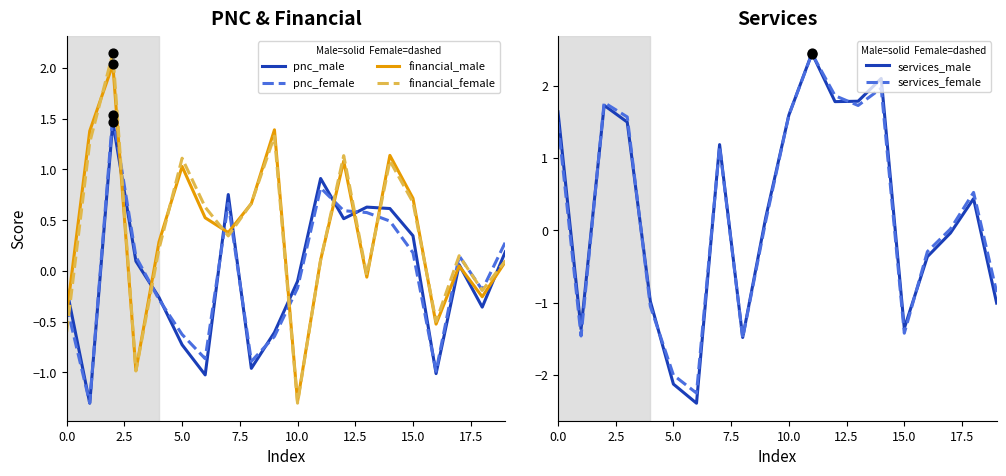

At how many categories does at least one series exceed 0?

19